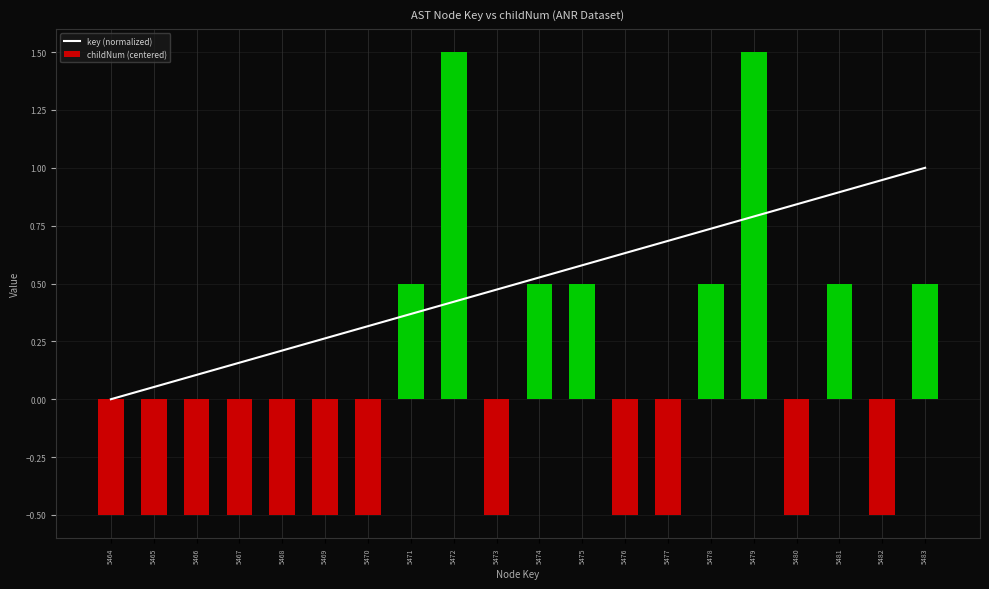

Is it true that key (normalized) equals 0.4 at 5469?

False